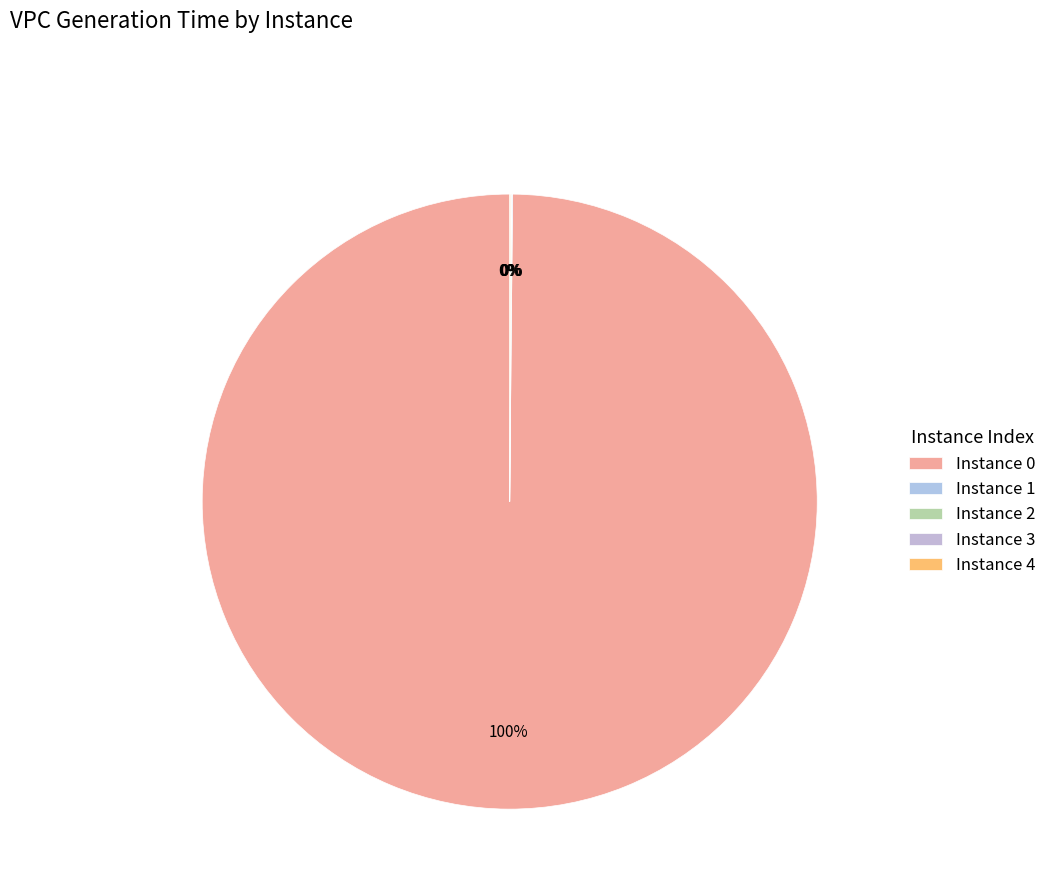

Rank the categories by value from lowest to highest.

3, 2, 4, 1, 0